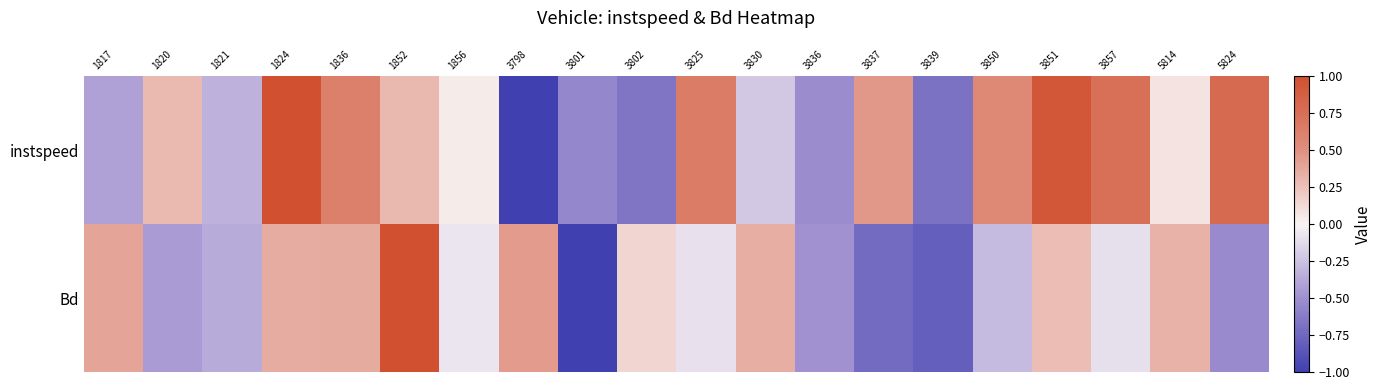

Rank the series at 1856 from lowest to highest value.

Bd, instspeed